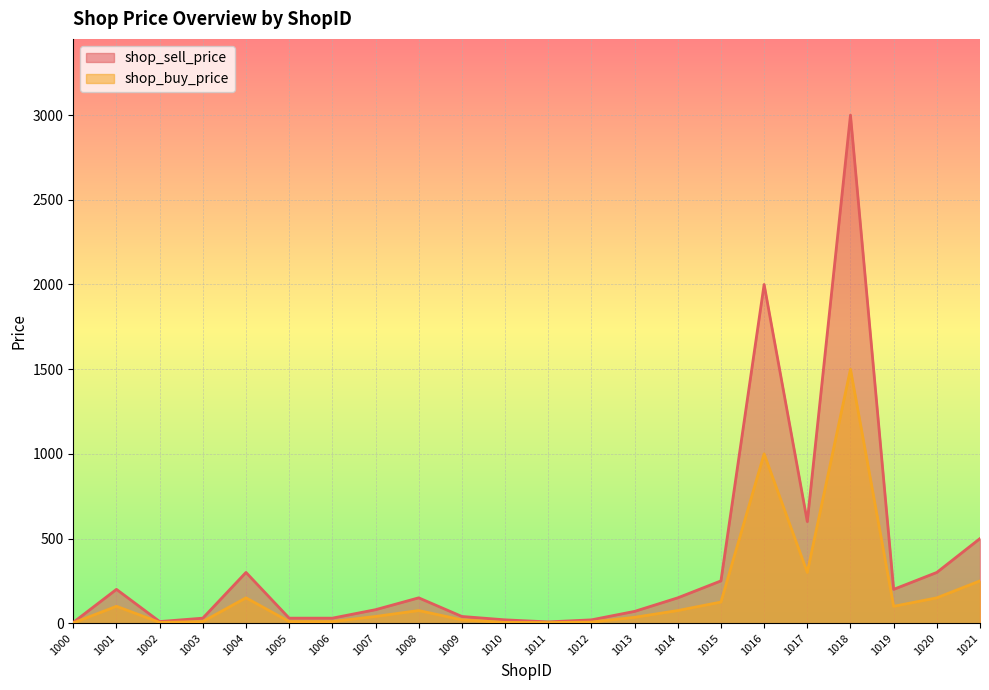

True or false: shop_buy_price and shop_sell_price intersect in this chart.

False